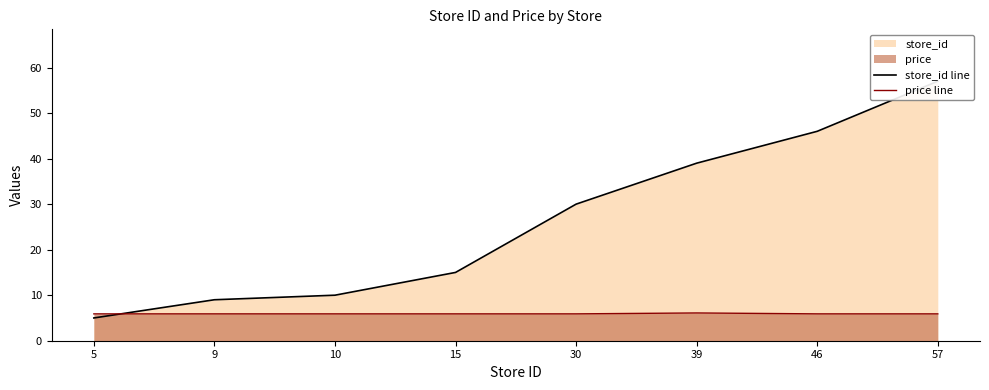

Does the chart have visible grid lines?

No